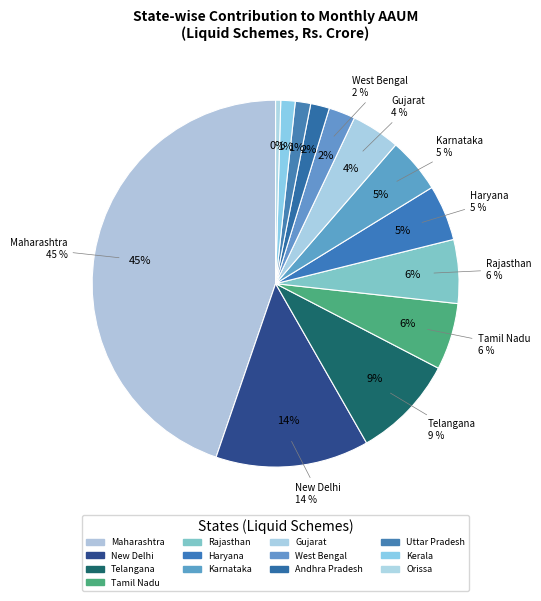

Between Karnataka and Maharashtra, which is larger?

Maharashtra